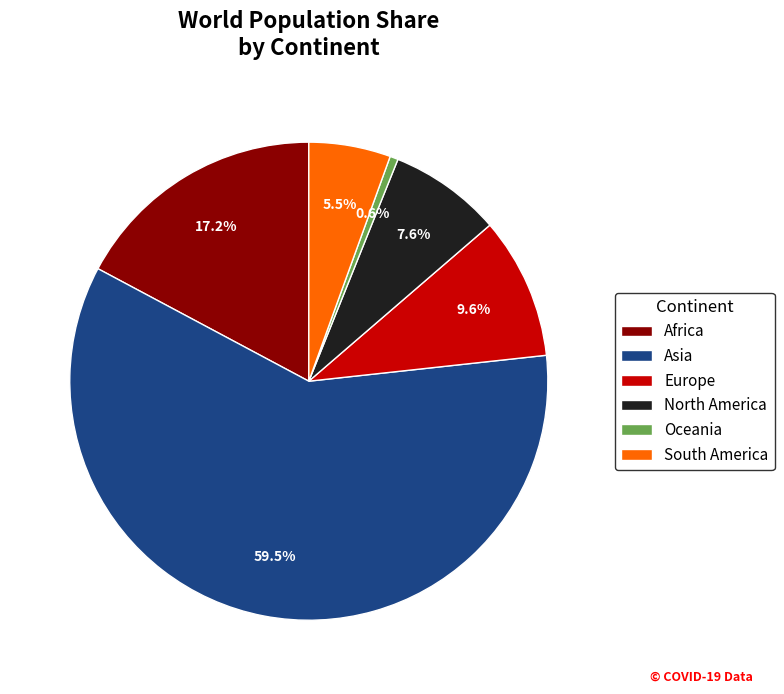

Between Europe and South America, which is larger?

Europe